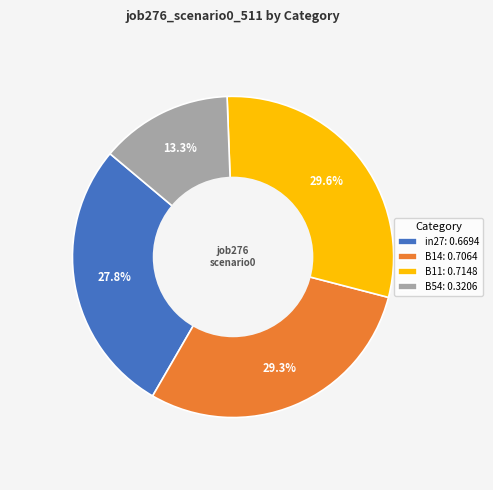

Which category has the smallest portion of the pie?

B54: 0.3206